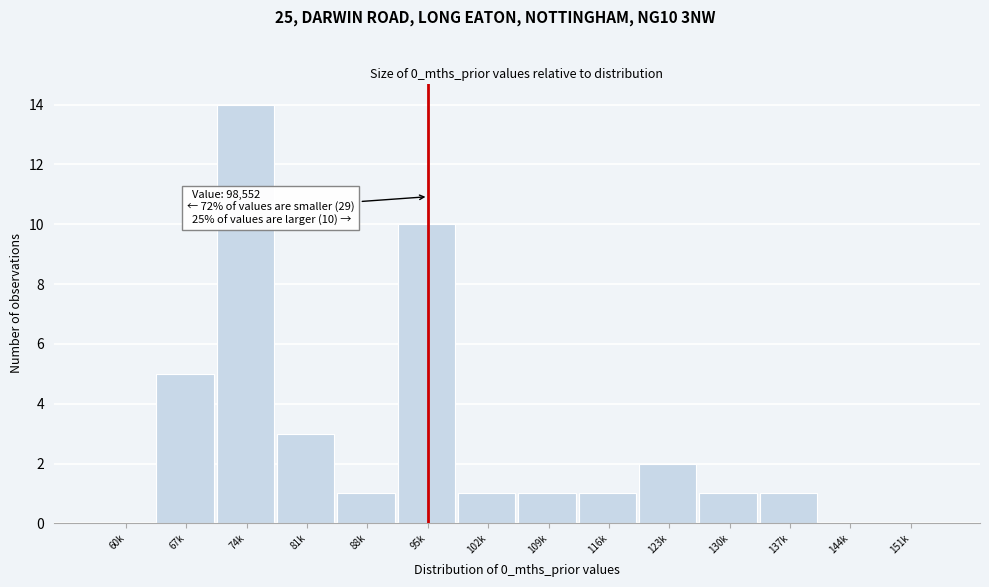

Reading left to right, list all the values displayed in this chart.

60k=0	67k=5	74k=14	81k=3	88k=1	95k=10	102k=1	109k=1	116k=1	123k=2	130k=1	137k=1	144k=0	151k=0